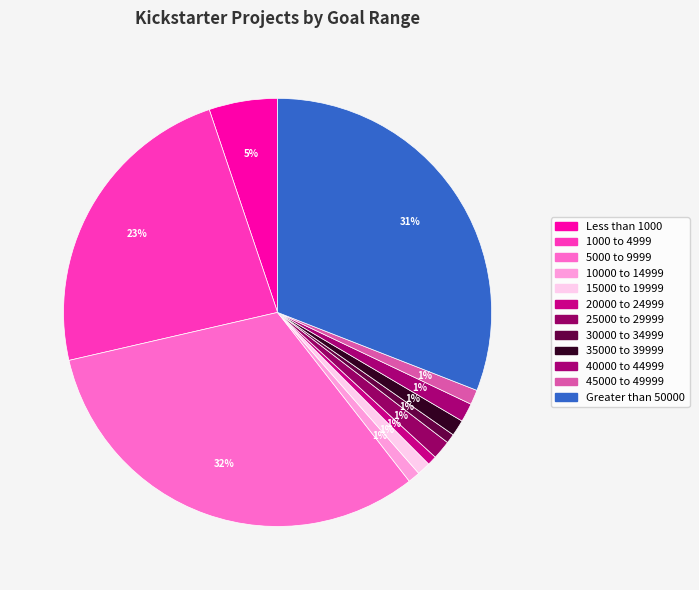

How many slices are in this pie chart?

12